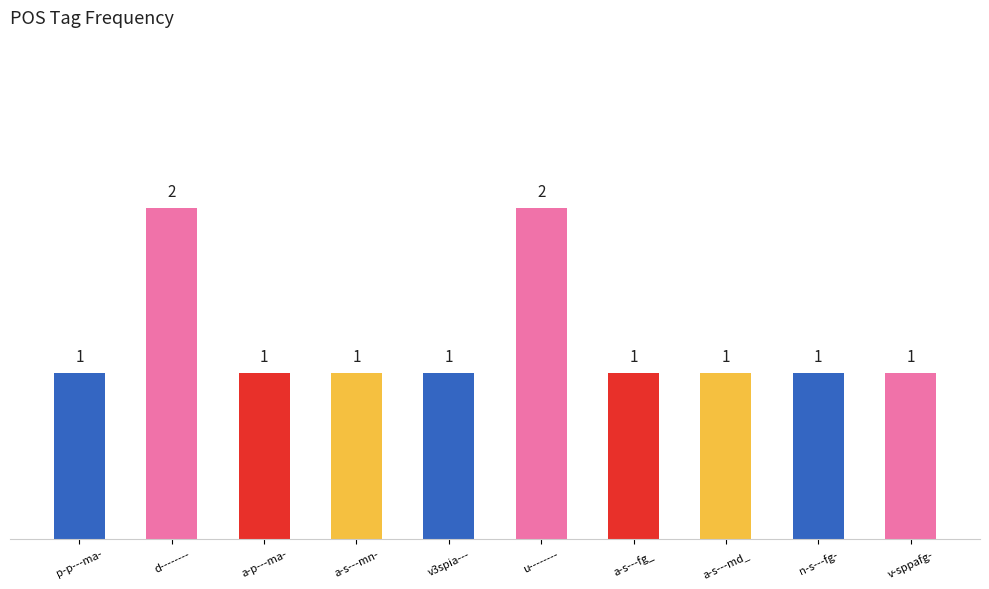

Reading left to right, transcribe all the data shown in this chart.

p-p---ma-=1	d--------=2	a-p---ma-=1	a-s---mn-=1	v3spia---=1	u--------=2	a-s---fg_=1	a-s---md_=1	n-s---fg-=1	v-sppafg-=1